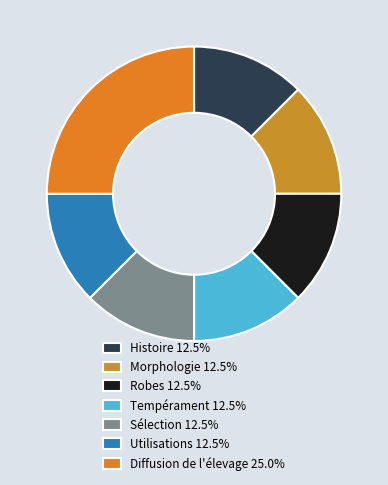

True or false: Histoire accounts for 12% of the total.

True